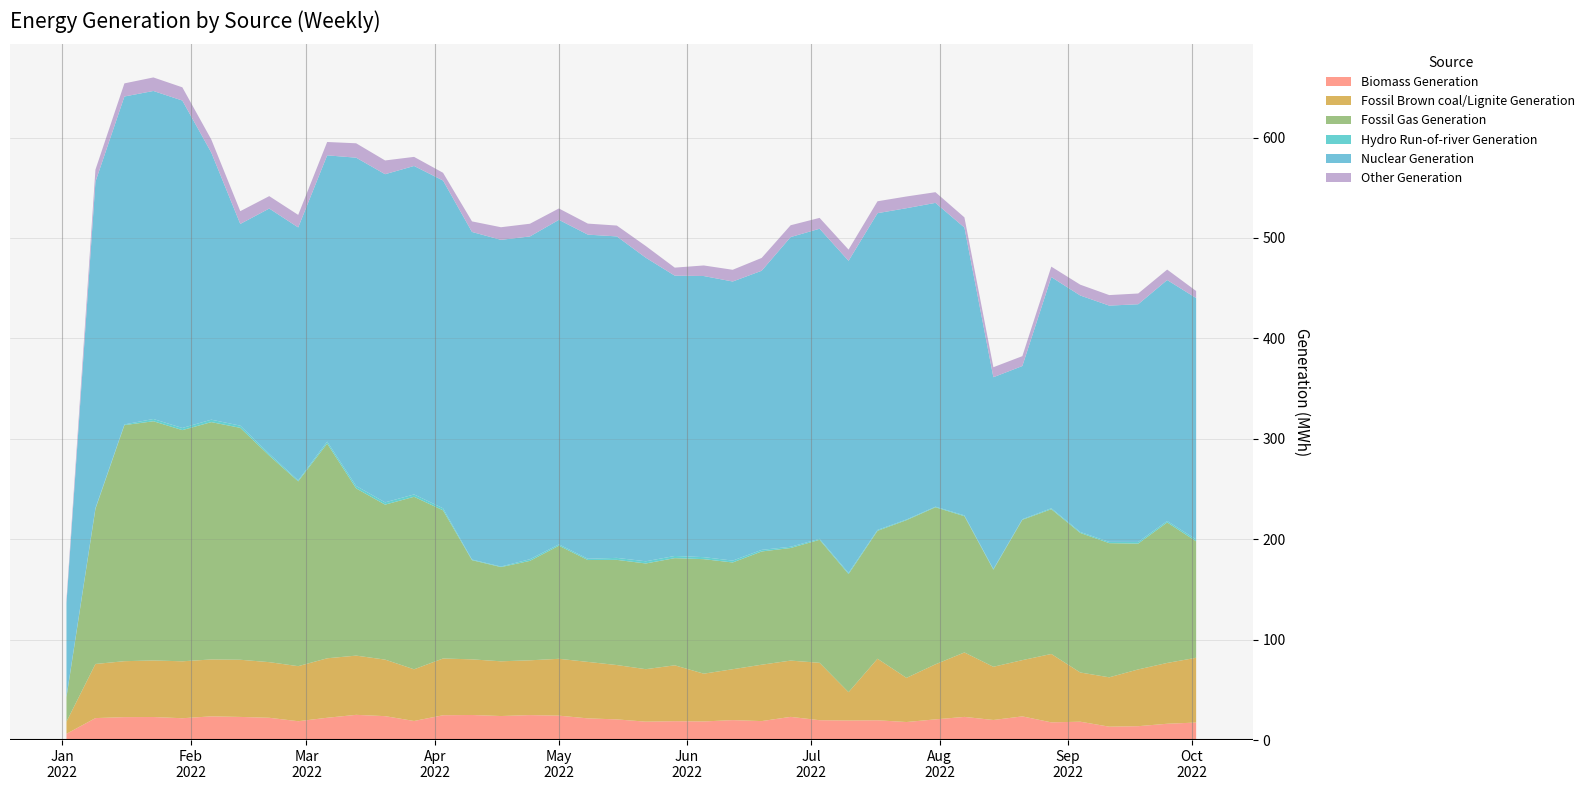

Does the chart have visible grid lines?

Yes